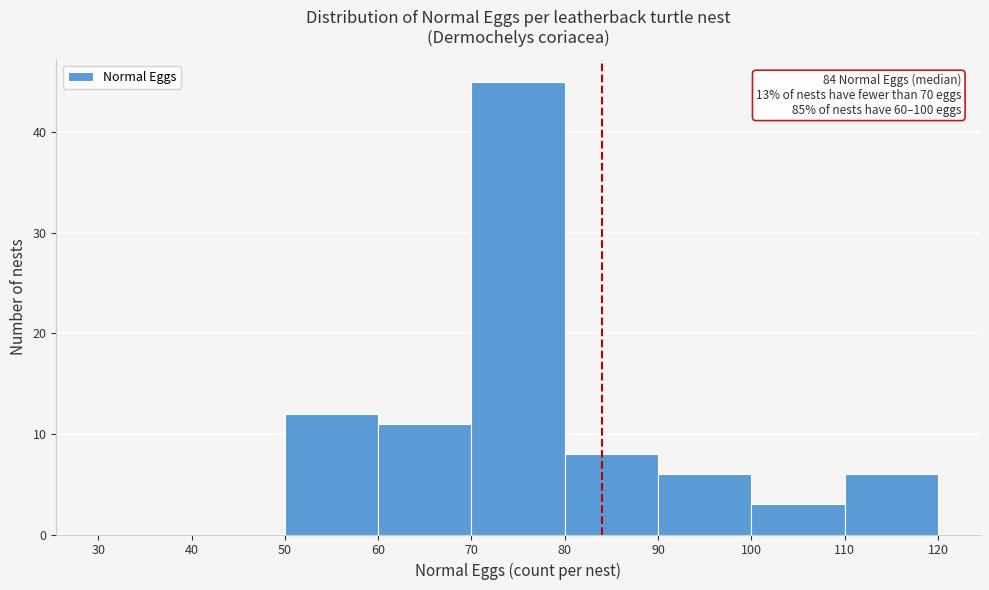

Which range on the x-axis has the tallest bar?

70 to 80